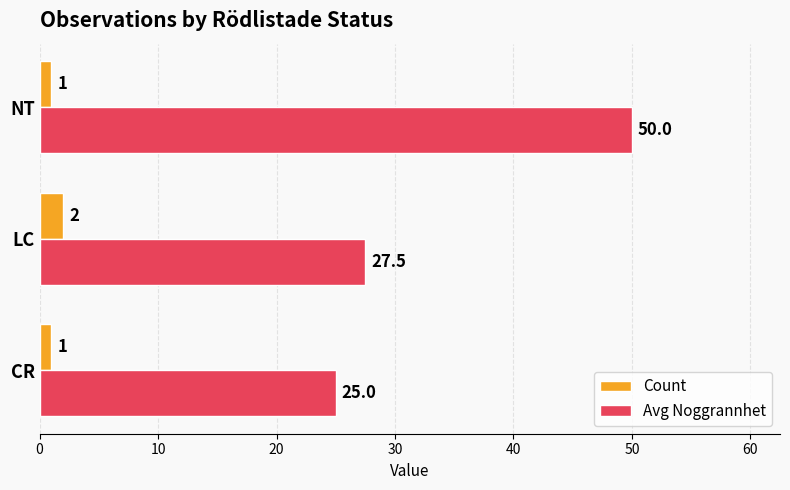

At which label is Avg Noggrannhet closest to 37?

LC